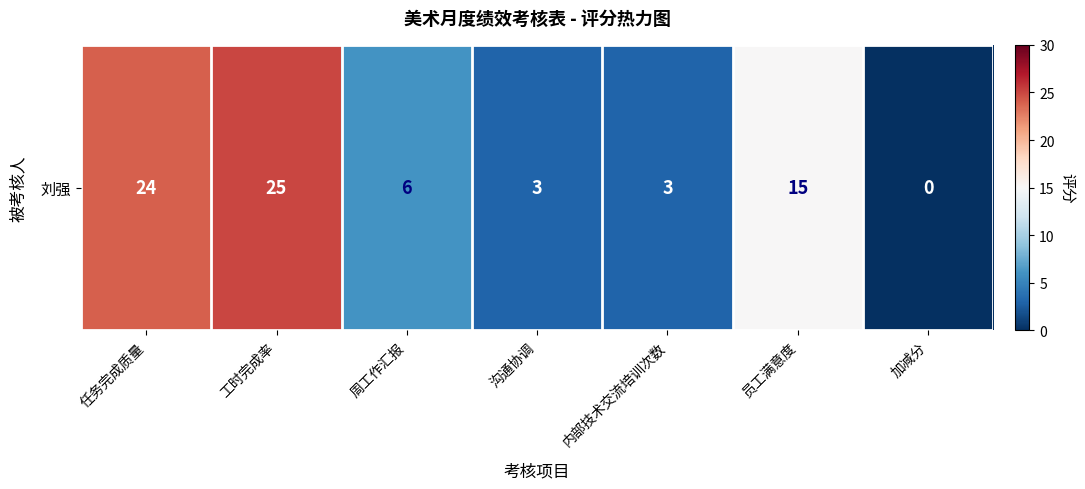

Reading right to left, extract all data points from this chart.

加减分=0	员工满意度=15	内部技术交流培训次数=3	沟通协调=3	周工作汇报=6	工时完成率=25	任务完成质量=24